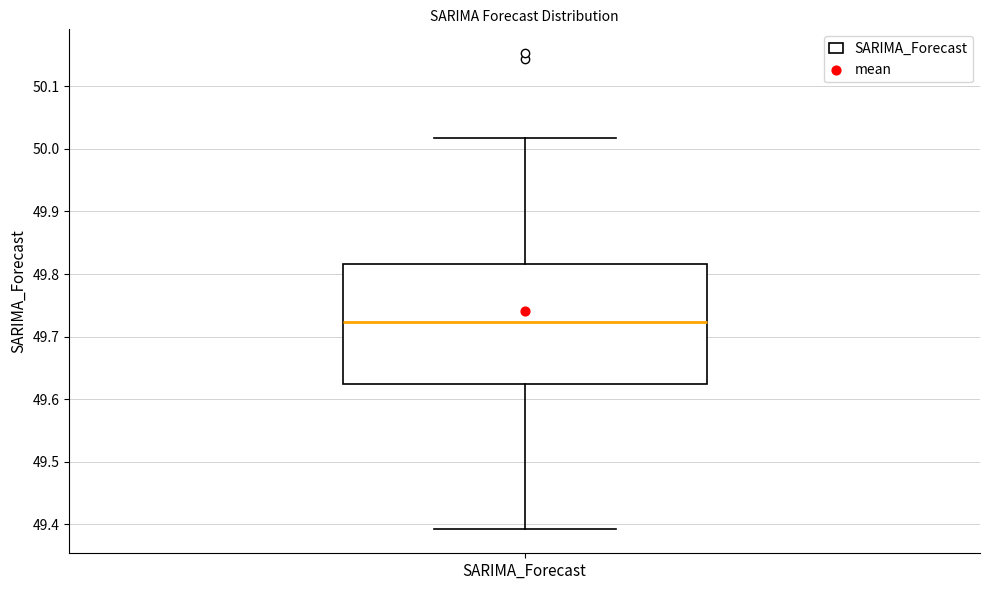

Where does the median line of the box for SARIMA_Forecast sit on the y-axis? The values are not printed on the chart, so give them approximately, as read against the axis.

49.72